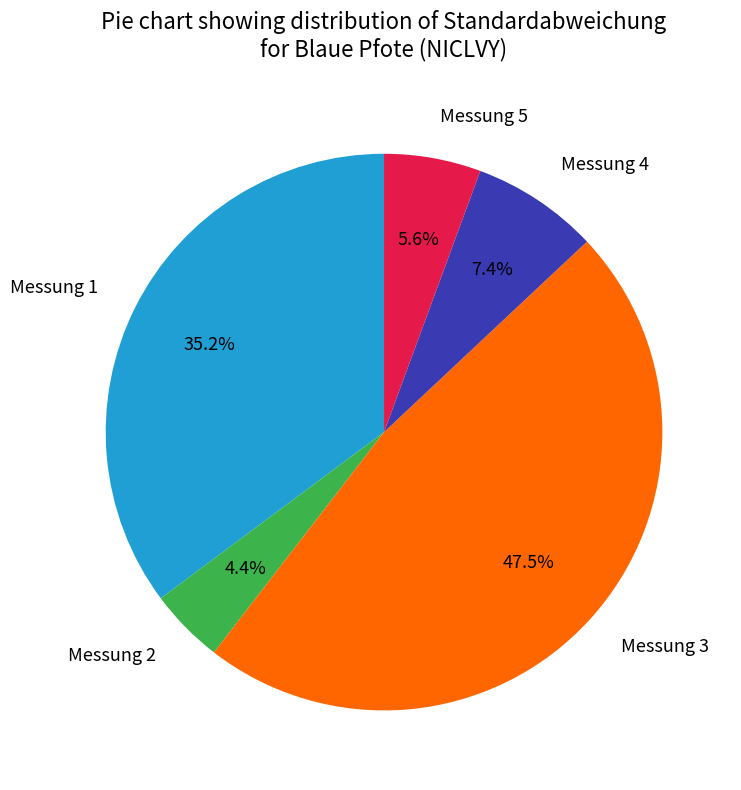

To the nearest percent, what percentage of the pie is Messung 1?

35%